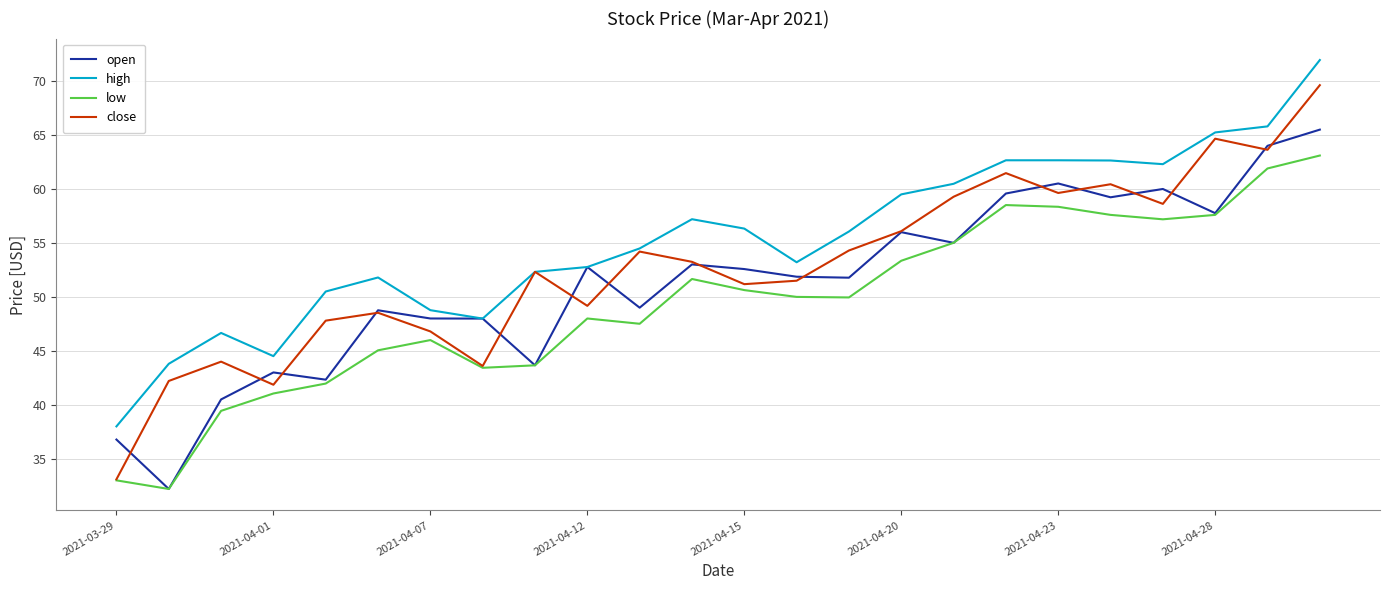

Rank the series by their average value, from highest to lowest.

high, close, open, low